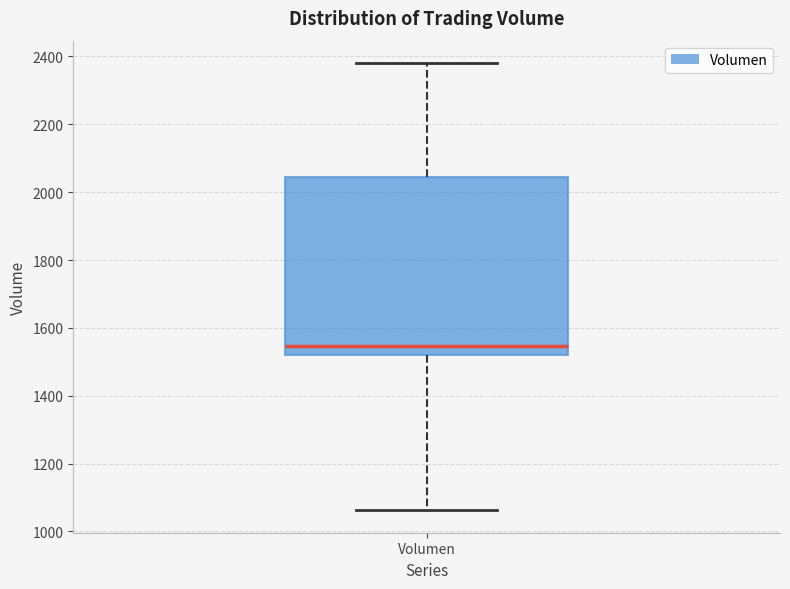

Read this box plot against the y-axis: the position of the median line, the range covered by the box, and the ends of both whiskers. The values are not printed on the chart, so give them approximately, as read against the axis.

median 1540, box 1520 to 2040, whiskers 1060 to 2380